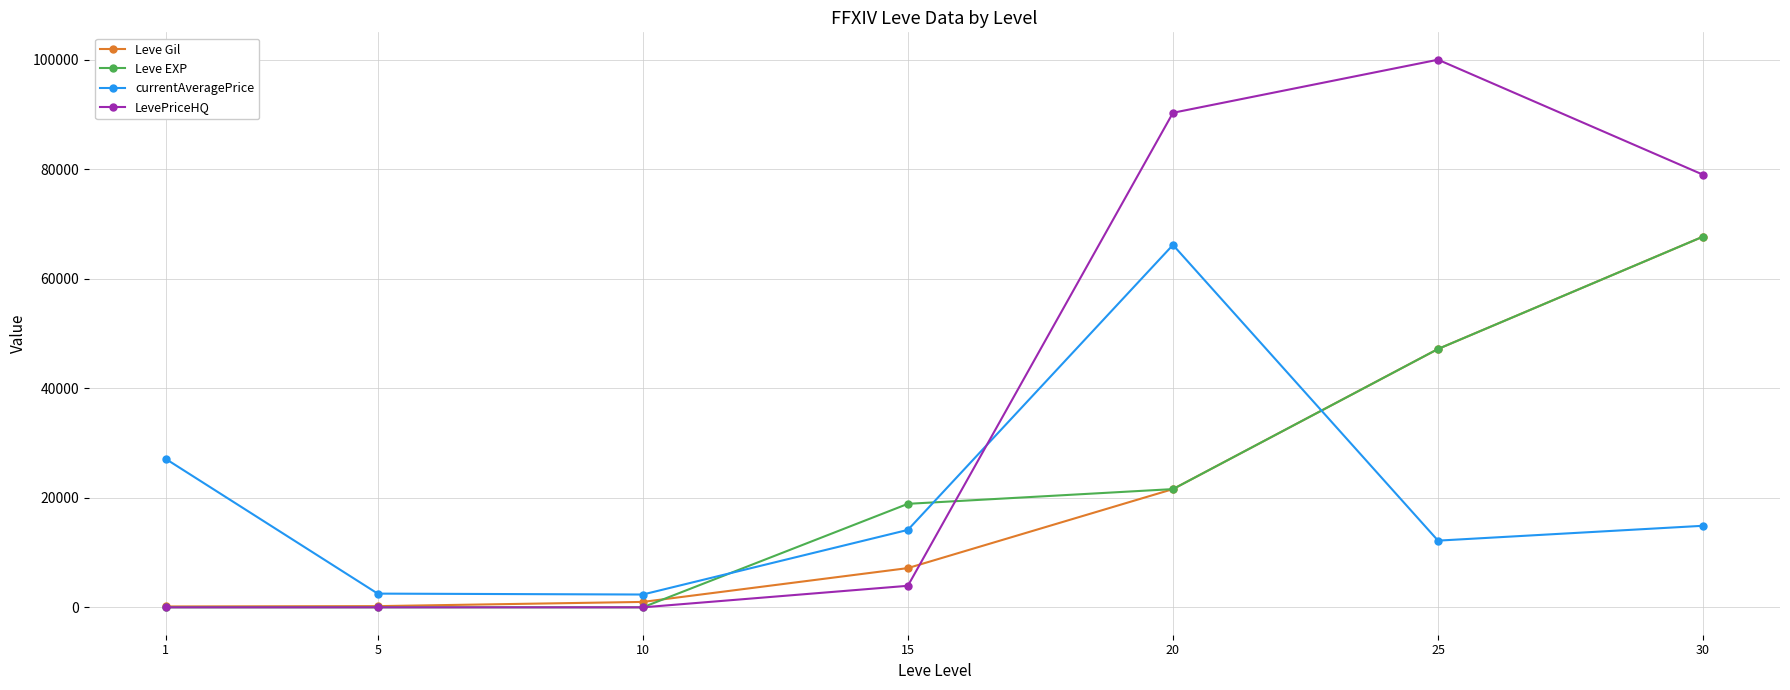

Does the chart display data point markers on the line(s)?

Yes